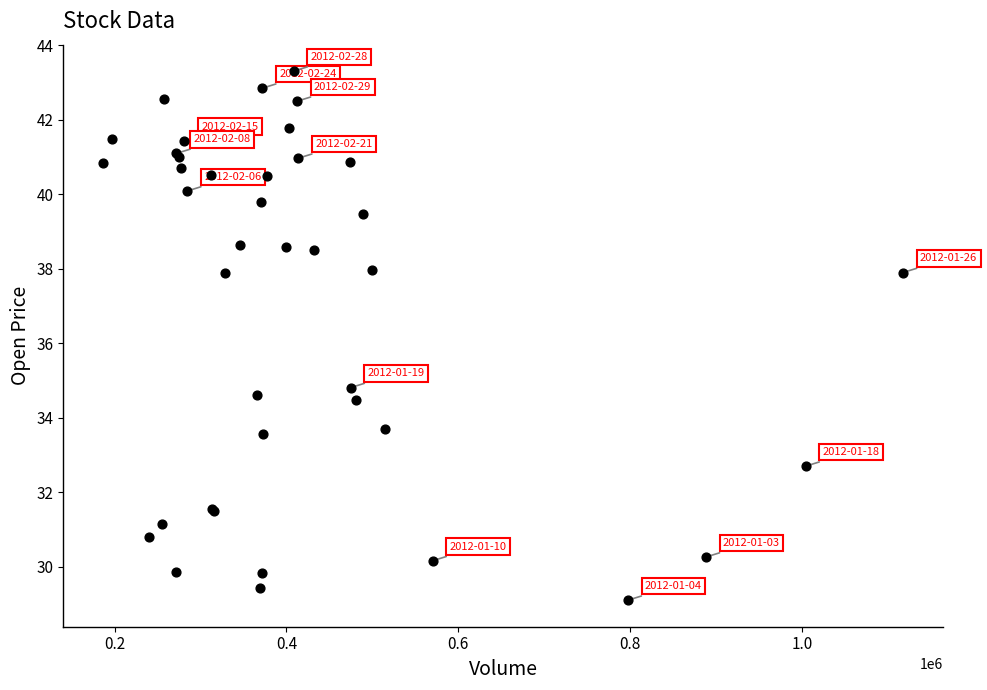

What Y value in the scatter plot is closest to 36?

34.8